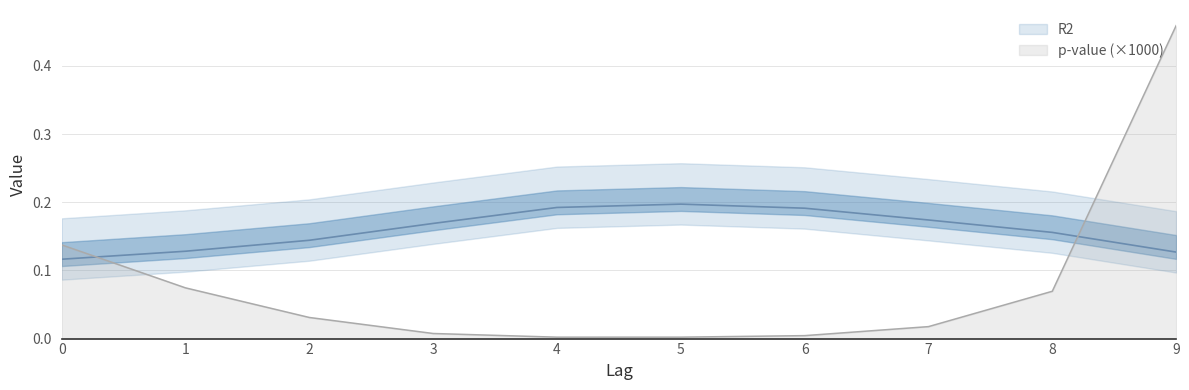

At which category is the sum across all series the highest?

9